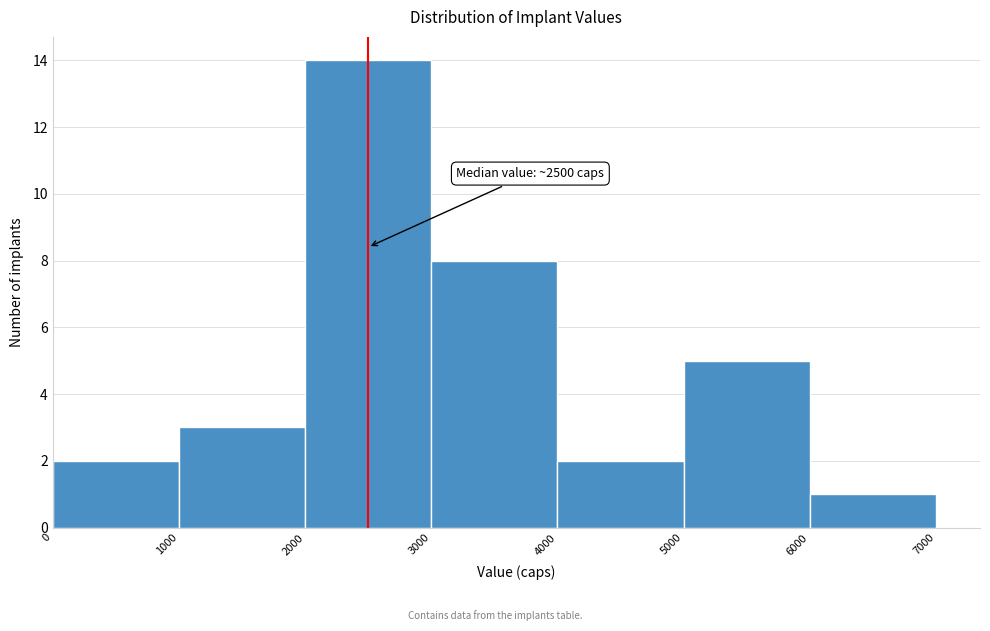

Over which range of the x-axis is the bar tallest?

2000 to 3000